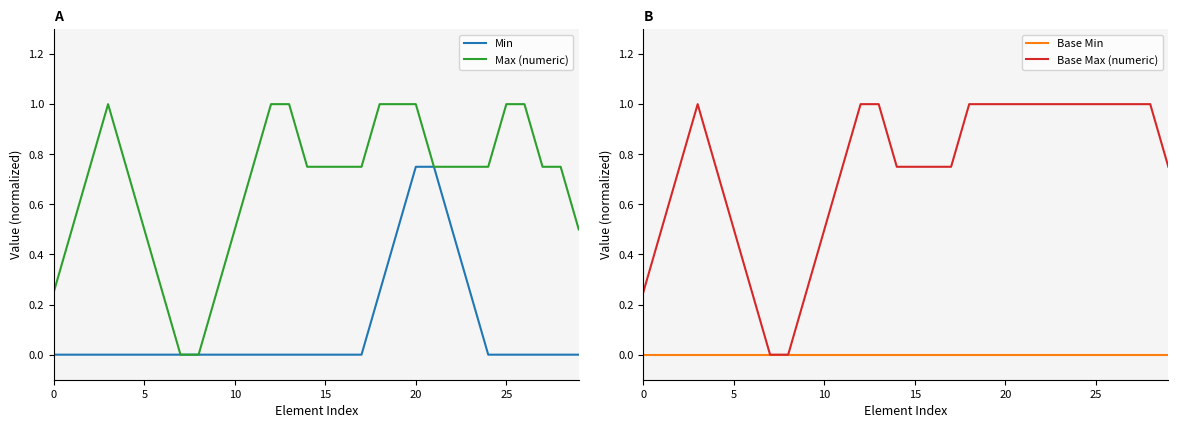

Is the value of Min at 23 greater than the value of Base Max (numeric) at 8?

Yes